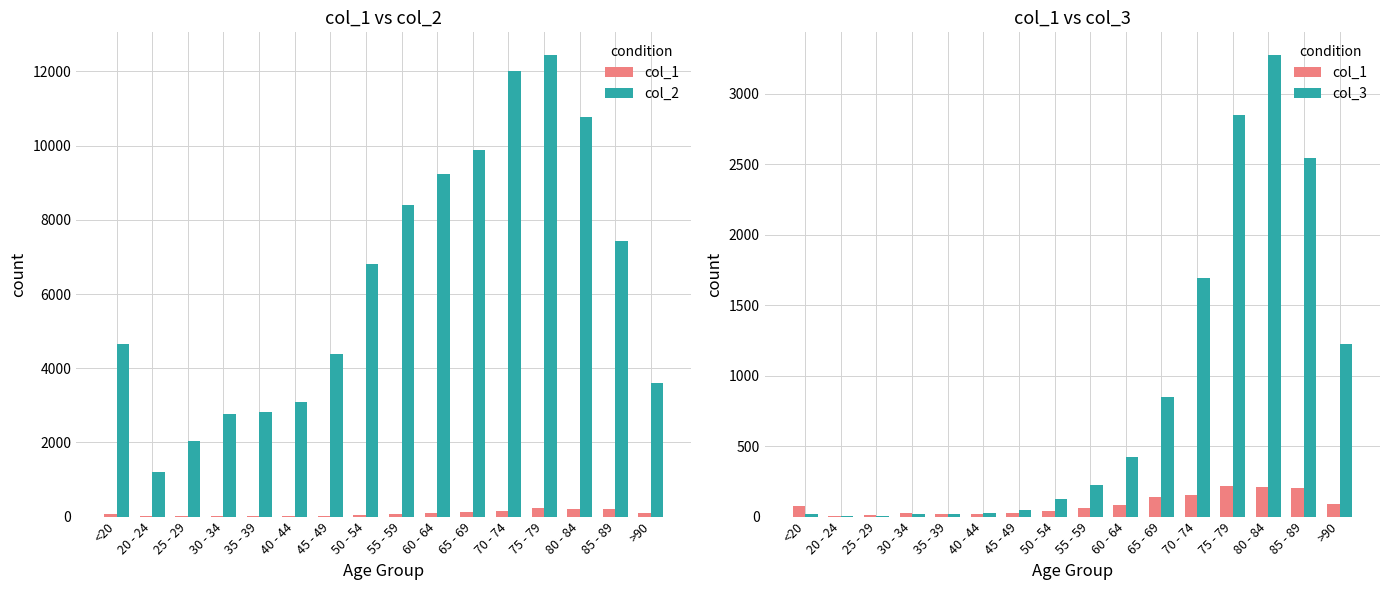

What is the sum of all col_1 values?

1383